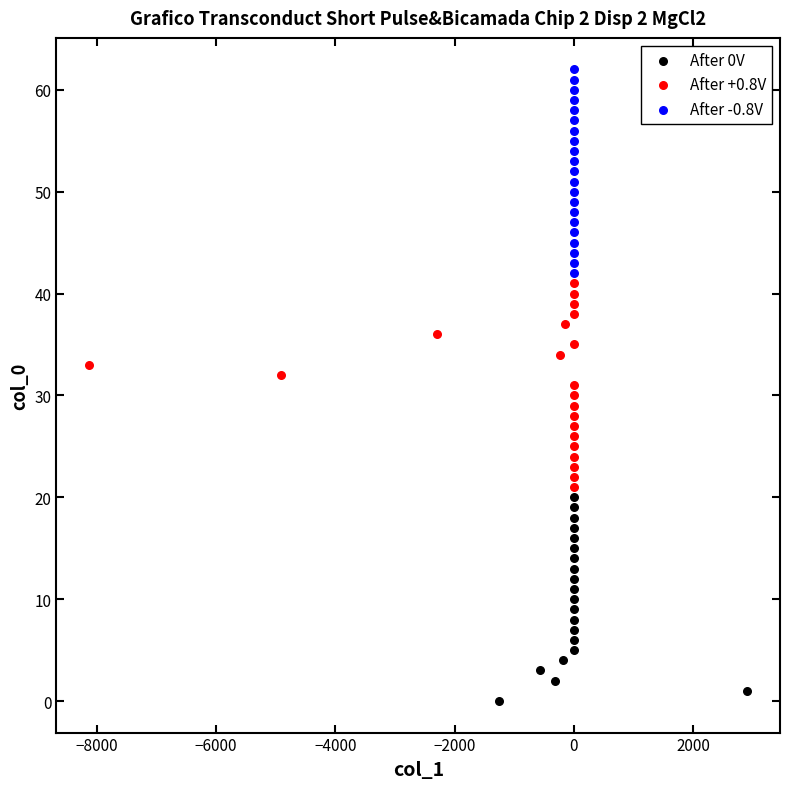

Which series contains the lowest Y value?

After 0V